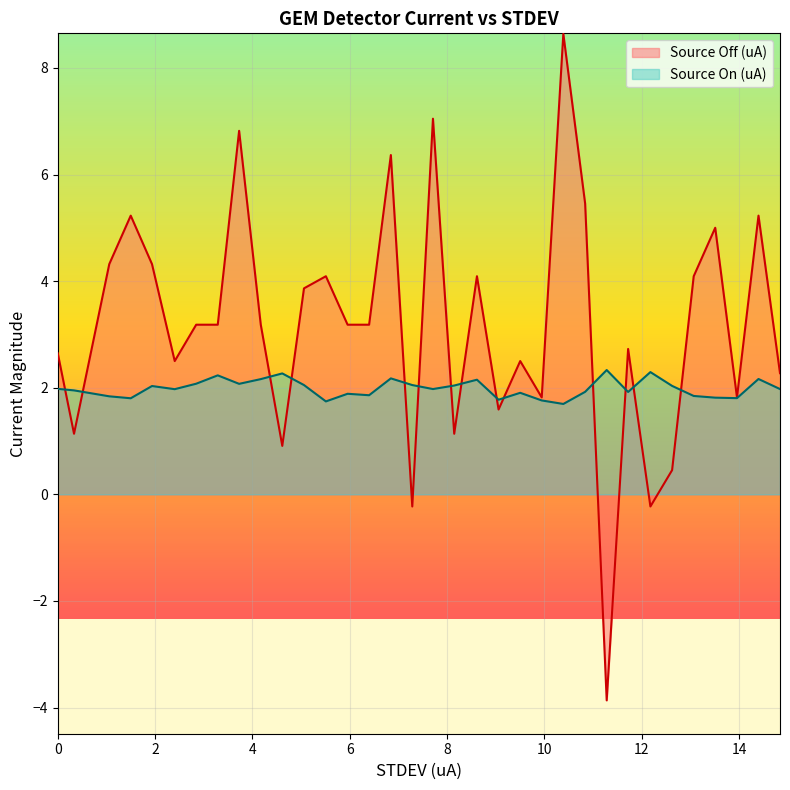

Is it true that Source On (uA) equals 1.1 at 12.62372?

False